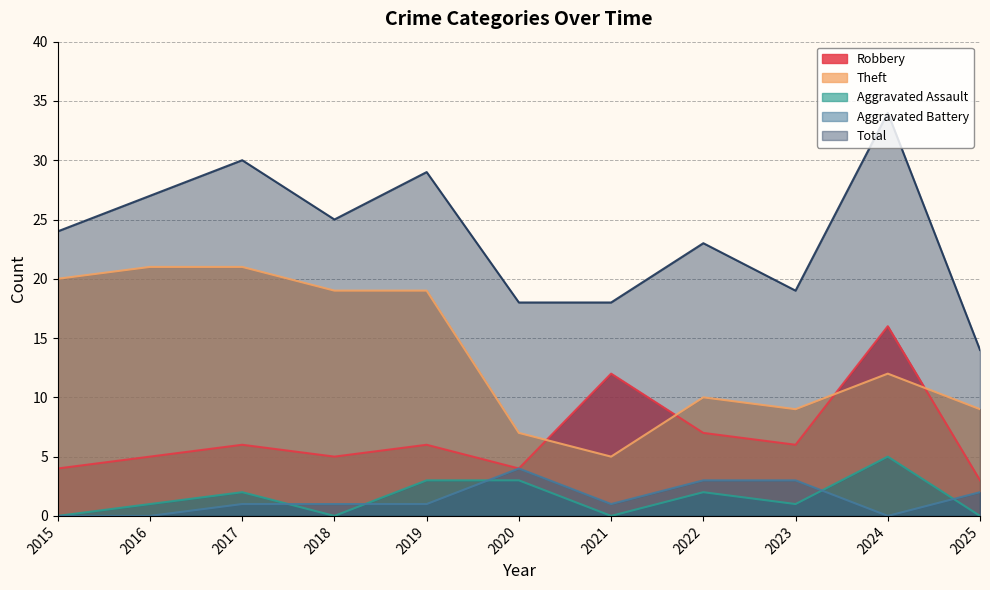

What is the difference between the maximum and second lowest values in the Total series?

16